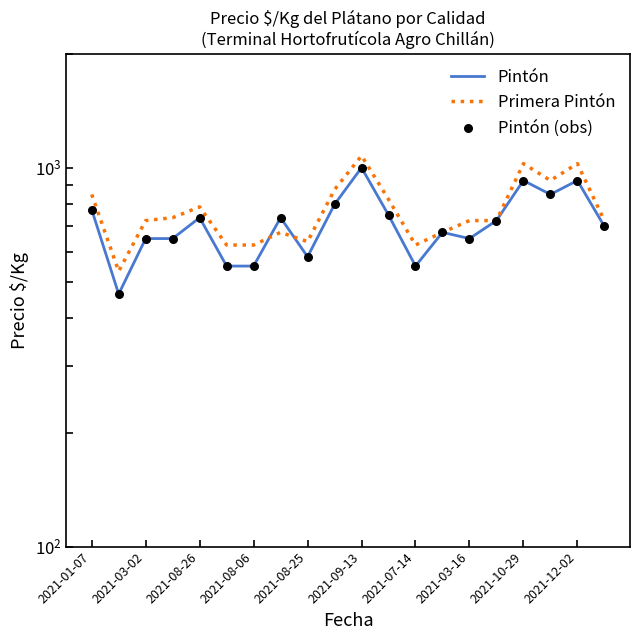

Which series has the widest spread of Y values?

Primera Pintón